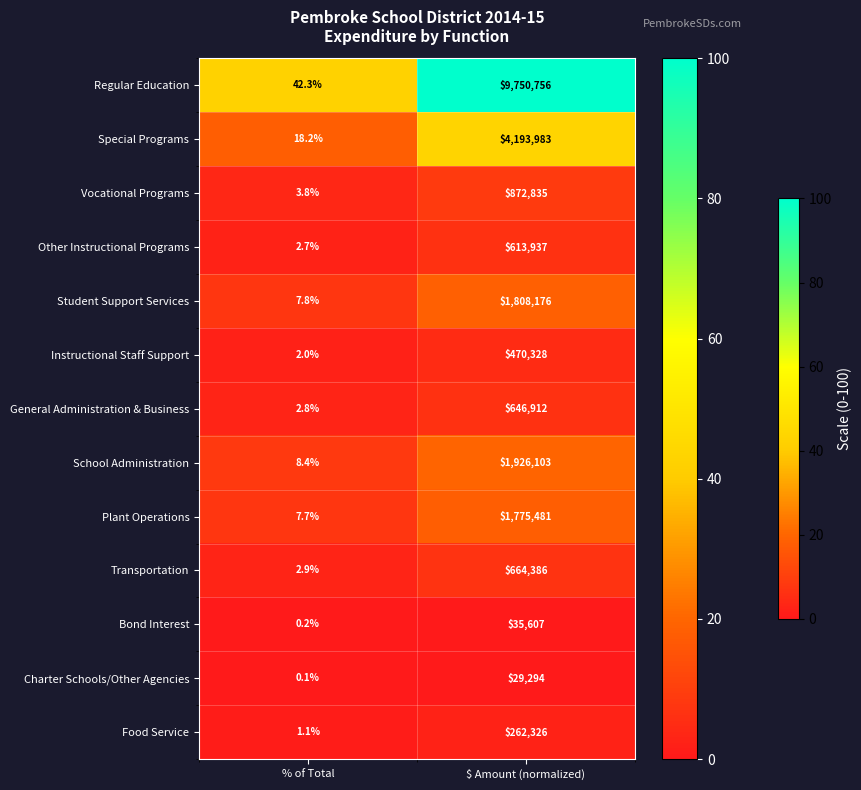

At which label is Charter Schools/Other Agencies closest to 14647?

% of Total